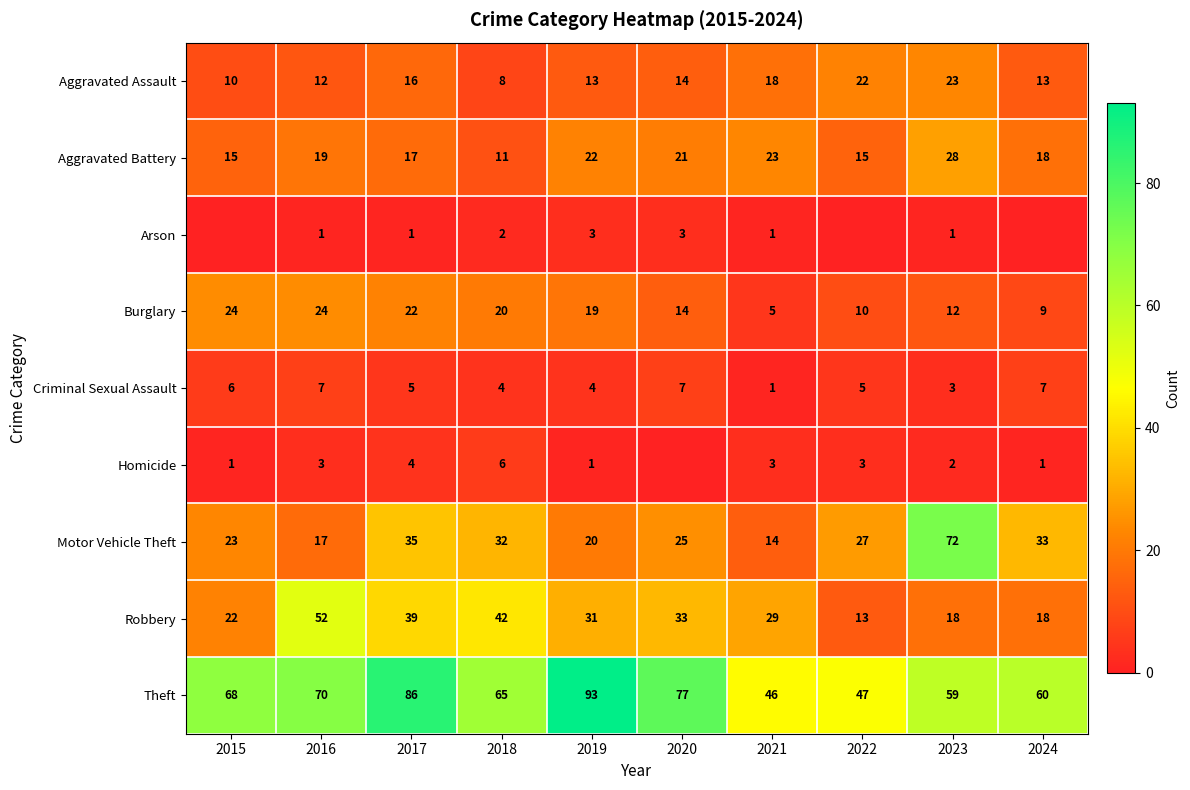

At which label does Theft reach its peak?

2019